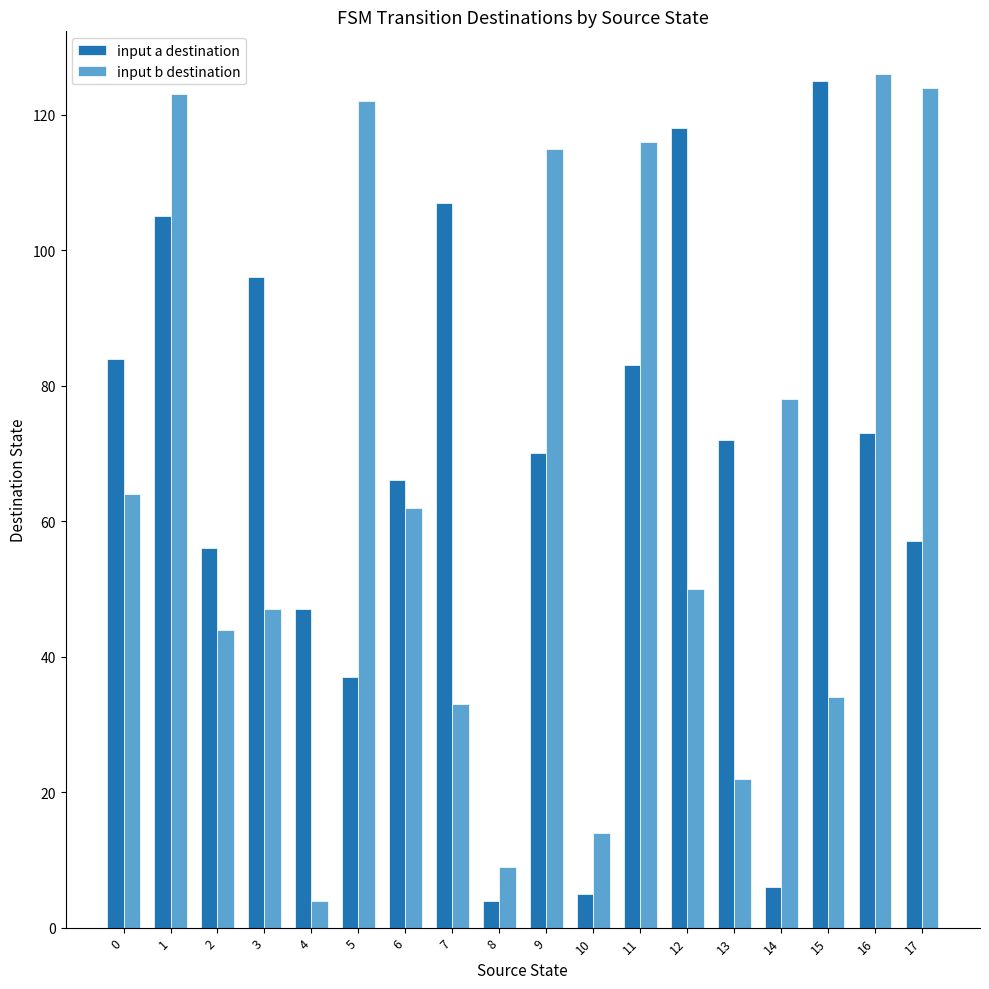

What is the difference between the second highest and second lowest values in the input b destination series?

115